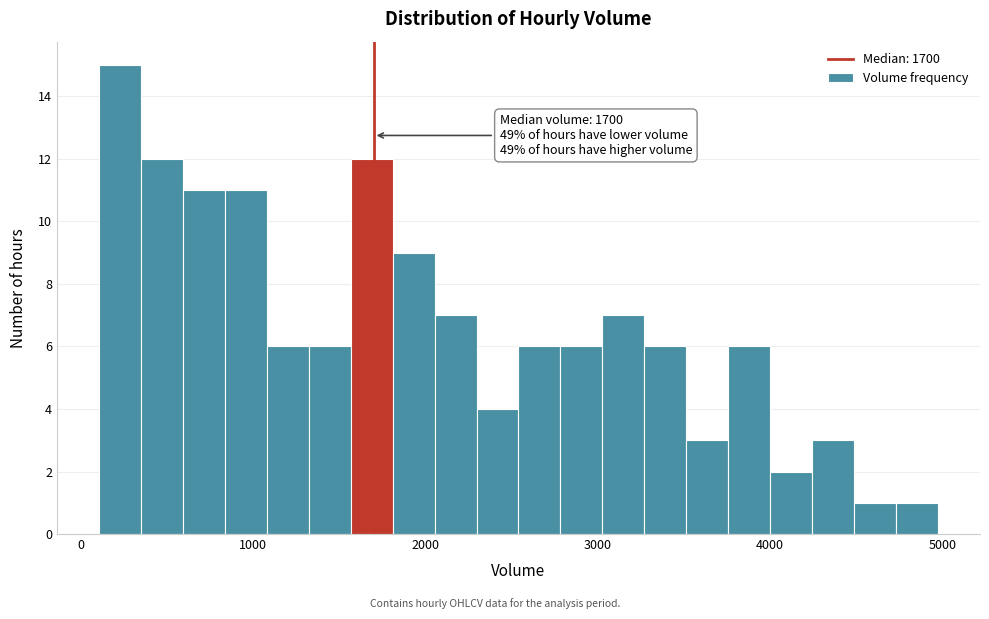

Around what value on the x-axis is the tallest bar? Give the approximate position of its centre, as read against the axis.

200